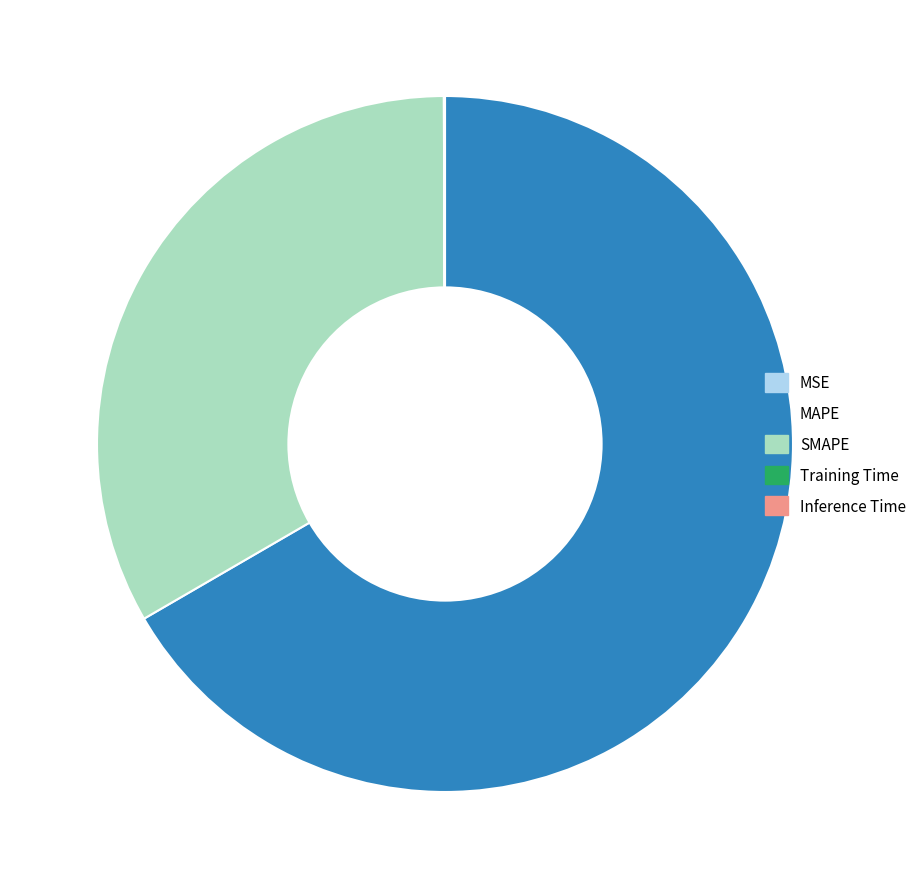

Which slice is the largest?

MAPE